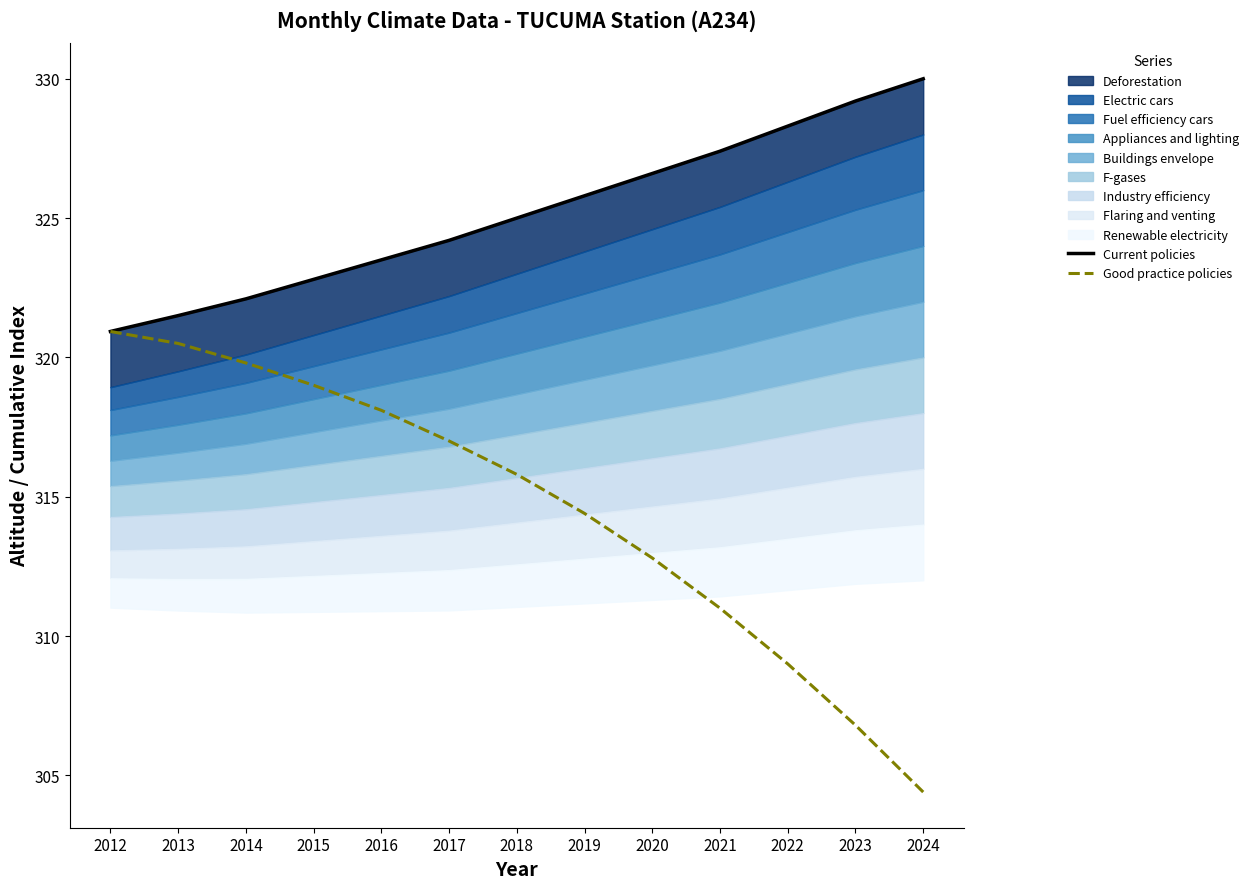

True or false: Current policies and Good practice policies intersect in this chart.

False